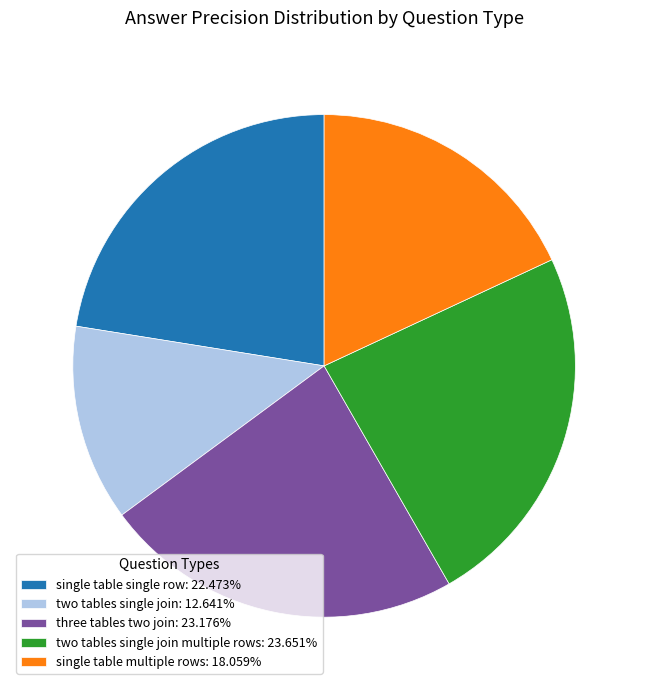

Is the sum of single table single row: 22.473% and two tables single join: 12.641% greater than half?

No